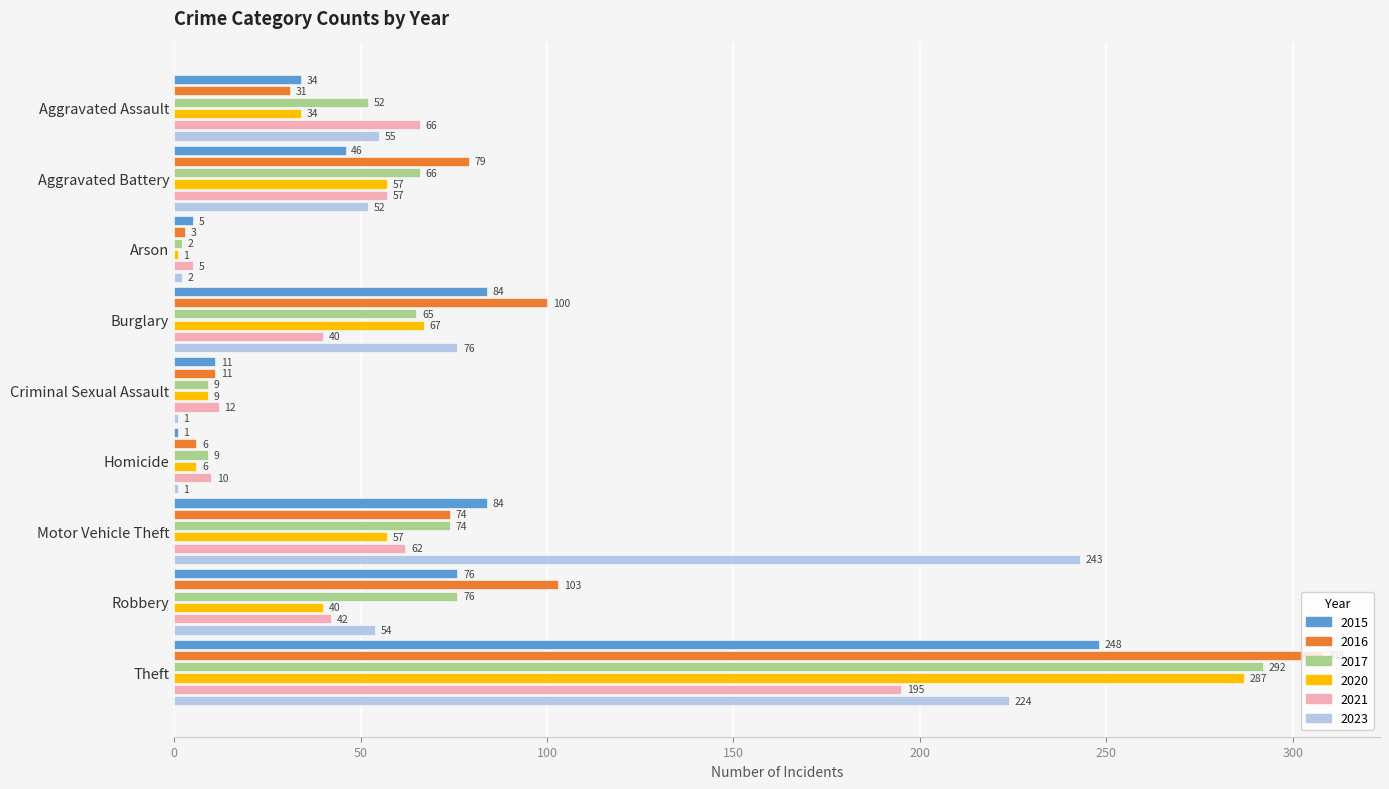

Which category has the highest value across all series?

Theft